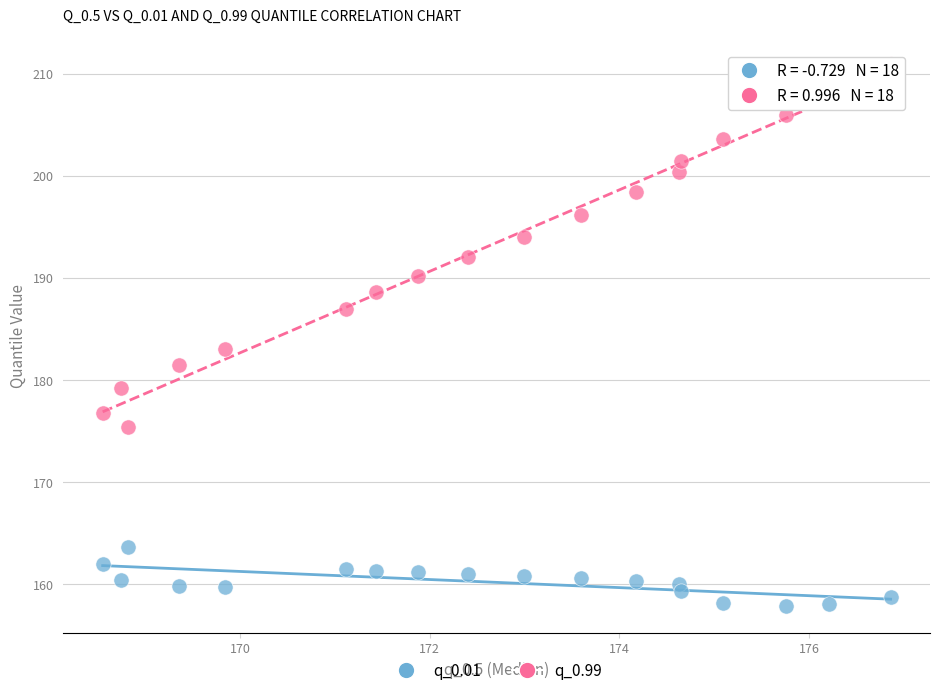

Across all data points, what is the range of X values (max minus min)?

8.3